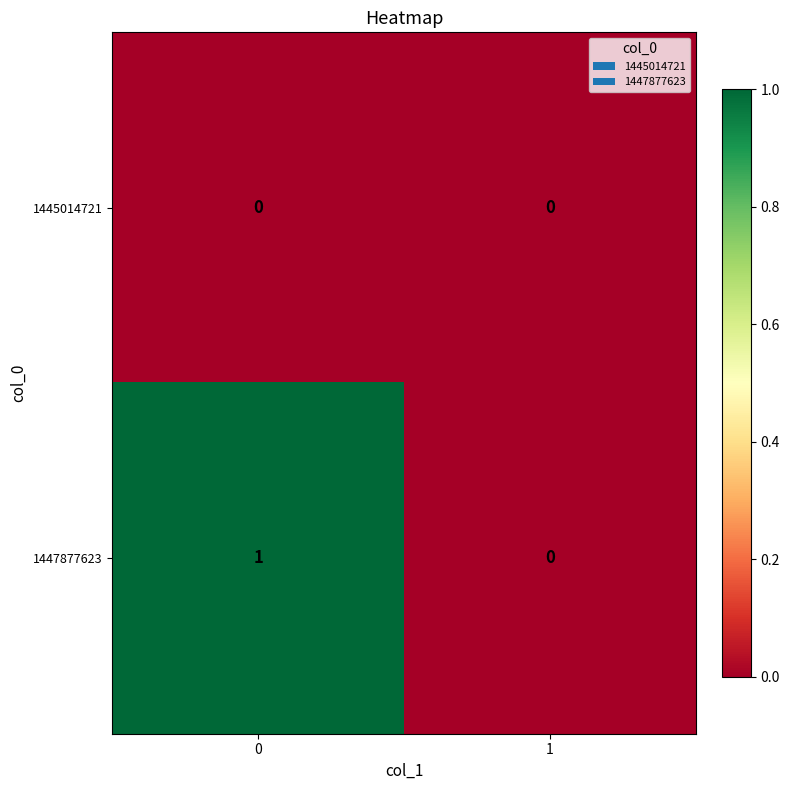

Reading left to right, what are all the values shown in this chart?

1445014721: 0=0	1=0
1447877623: 0=1	1=0